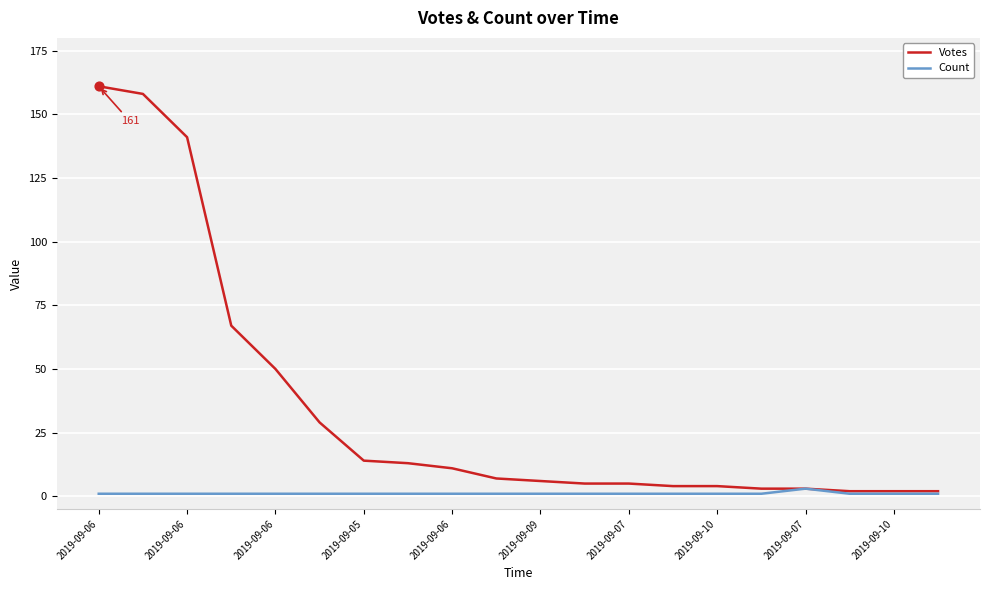

Which series has the largest range (max minus min)?

Votes